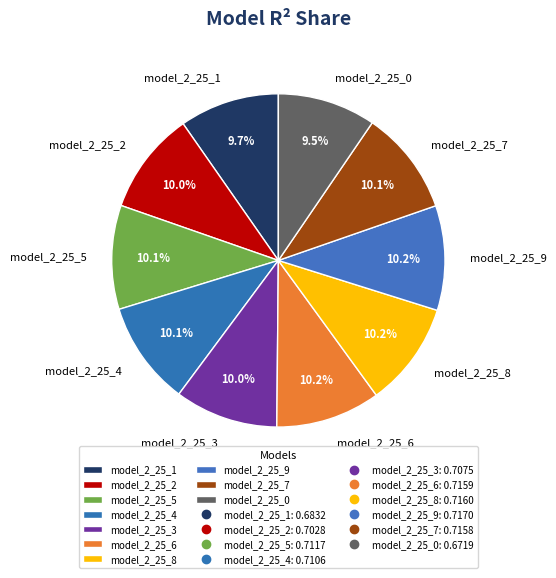

Combined, what portion of the pie is model_2_25_5 and model_2_25_0?

19.6%